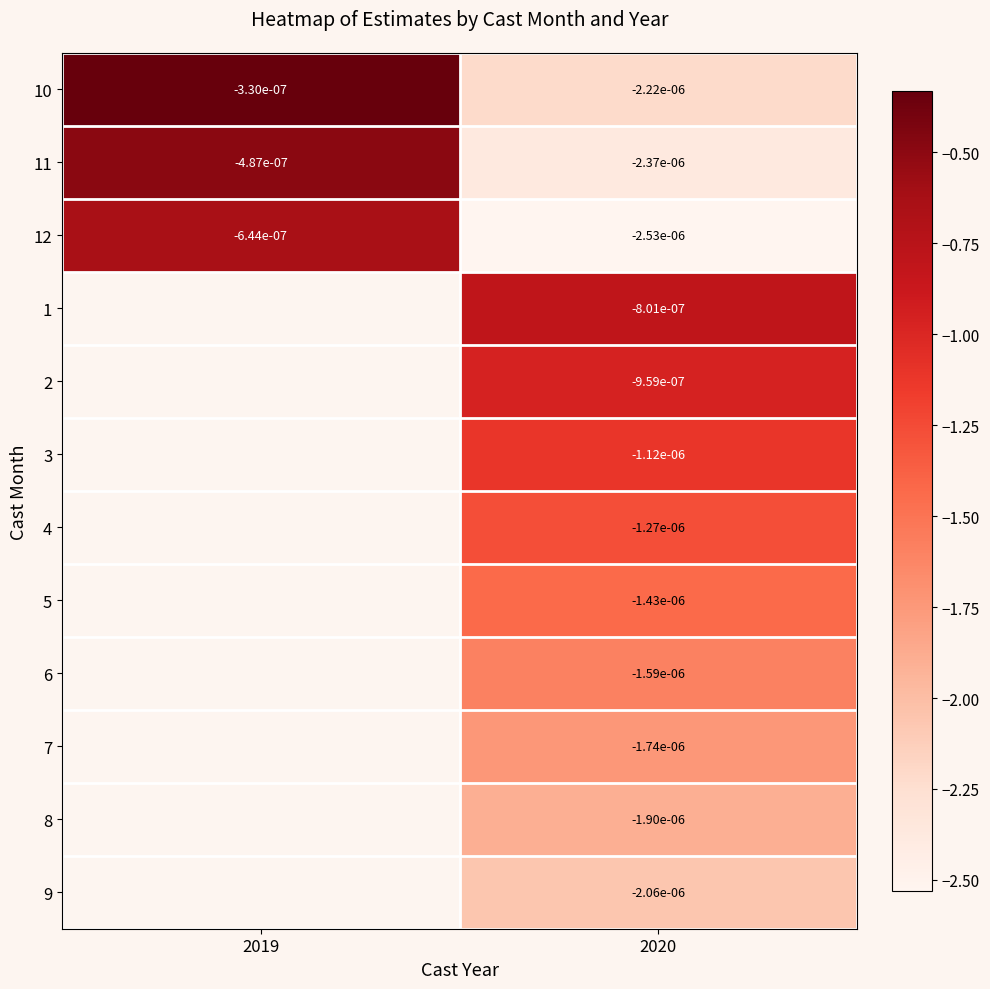

Is the value of 7 at 2020 greater than the value of 12 at 2019?

No